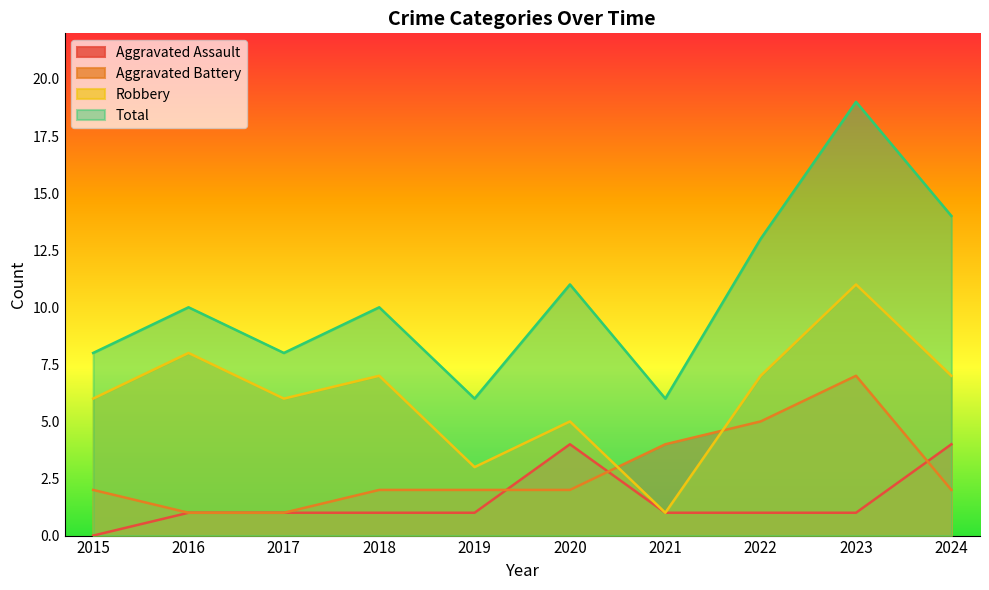

Which series has the largest range (max minus min)?

Total